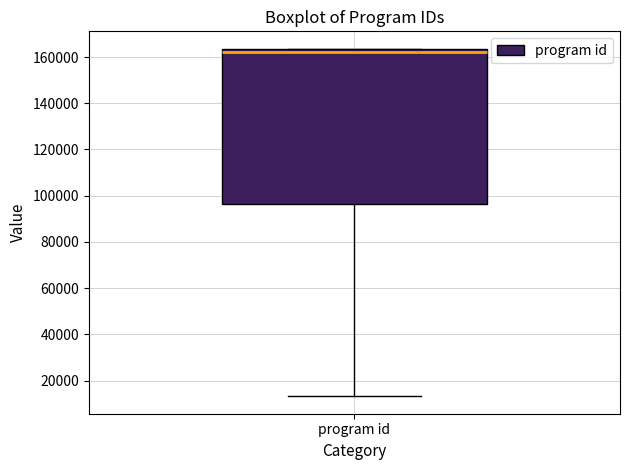

Read this box plot against the y-axis: the position of the median line, the range covered by the box, and the ends of both whiskers. The values are not printed on the chart, so give them approximately, as read against the axis.

median 162000, box 96000 to 164000, whiskers 14000 to 164000